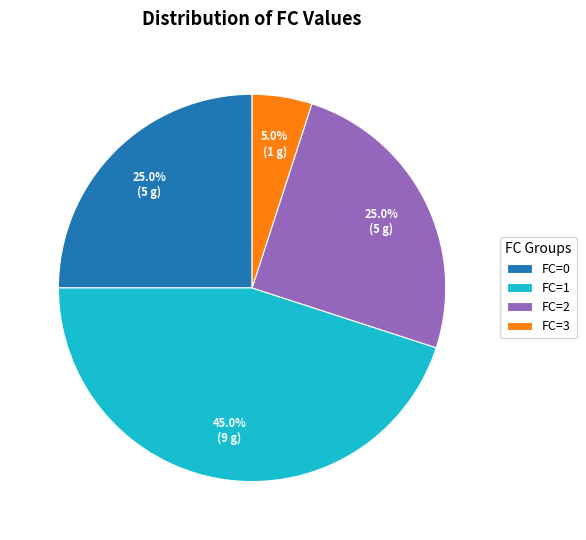

What is the smallest slice in the pie chart?

FC=3